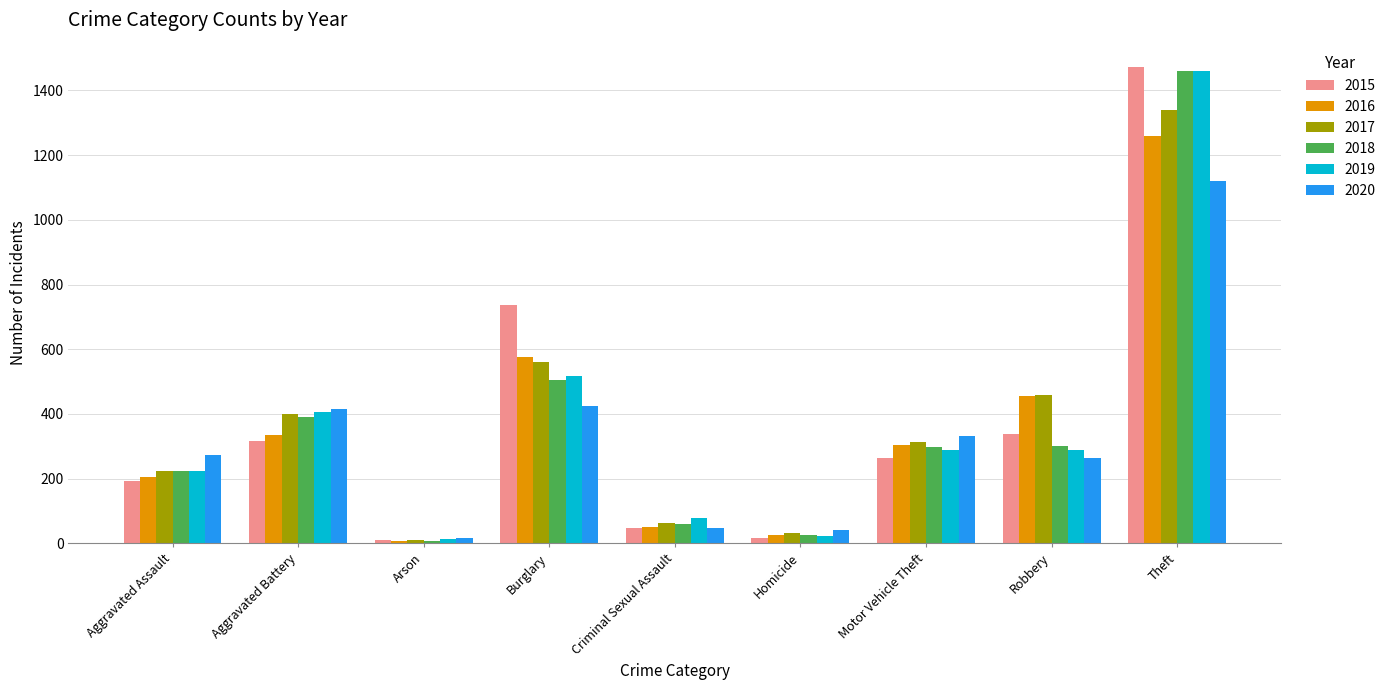

Where is 2018 nearest to the value 734?

Burglary